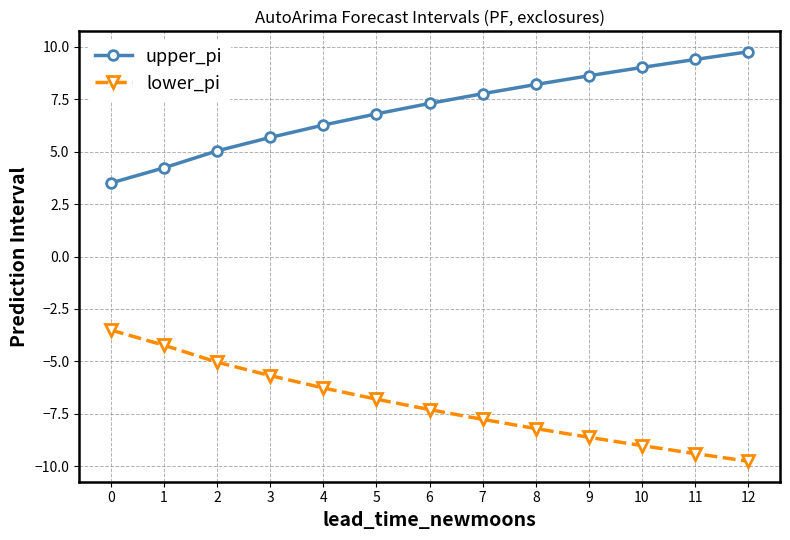

What is the lowest value of the lower_pi series?

-9.8